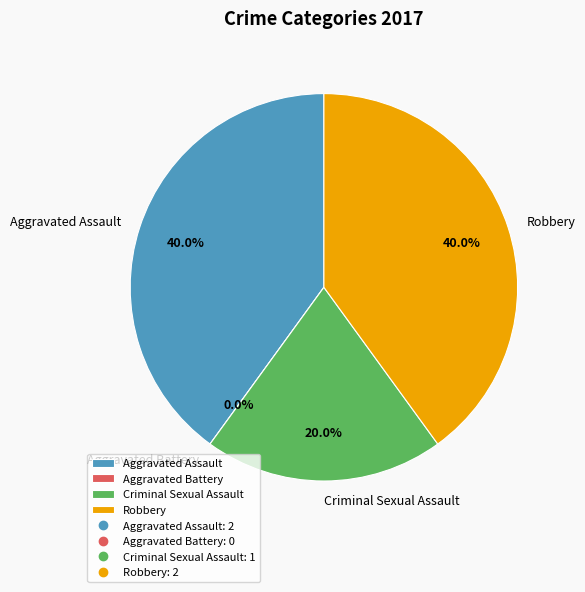

Count the number of slices in the pie.

4